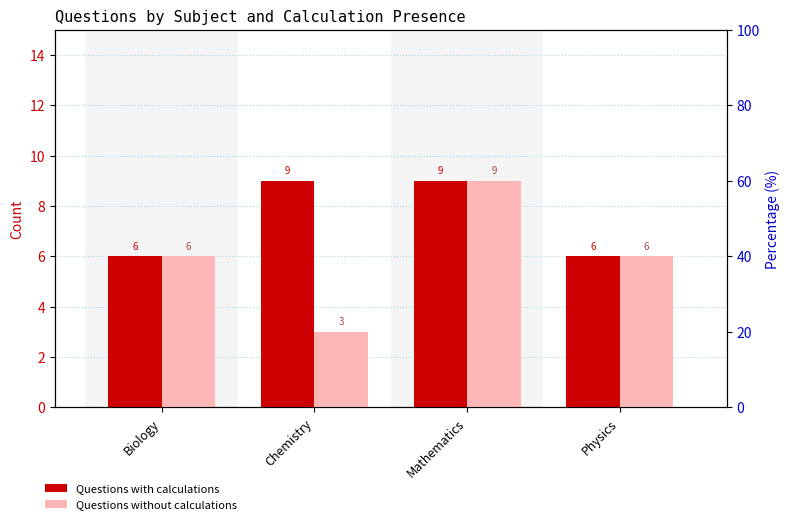

Rank the series by their maximum value, from lowest to highest.

Questions with calculations, Questions without calculations